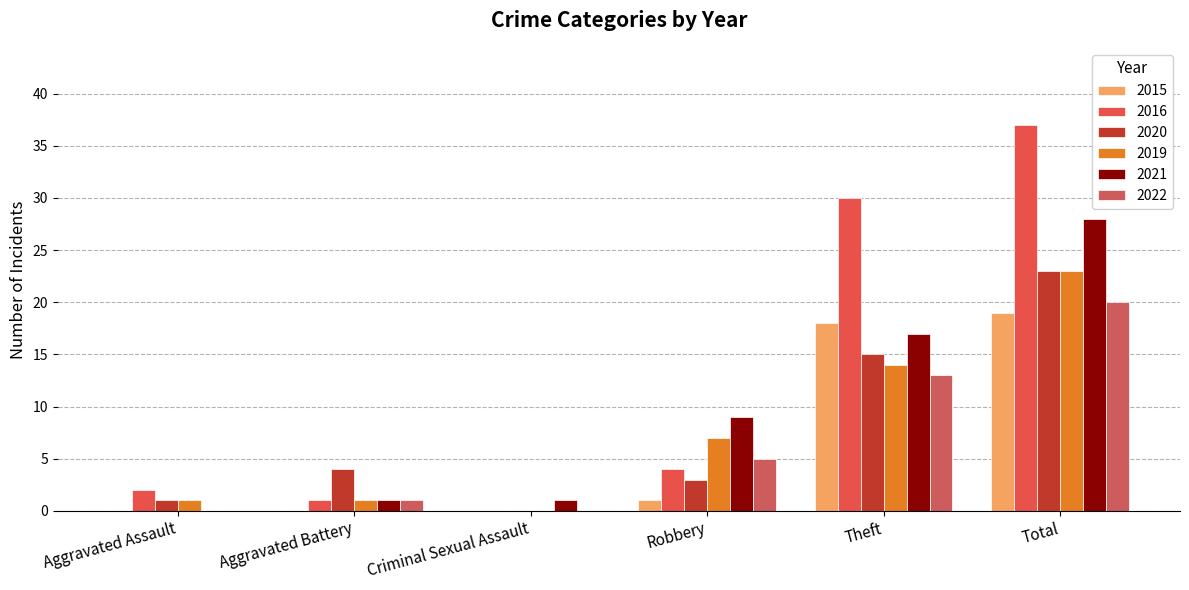

How many values in 2019 are above zero?

5